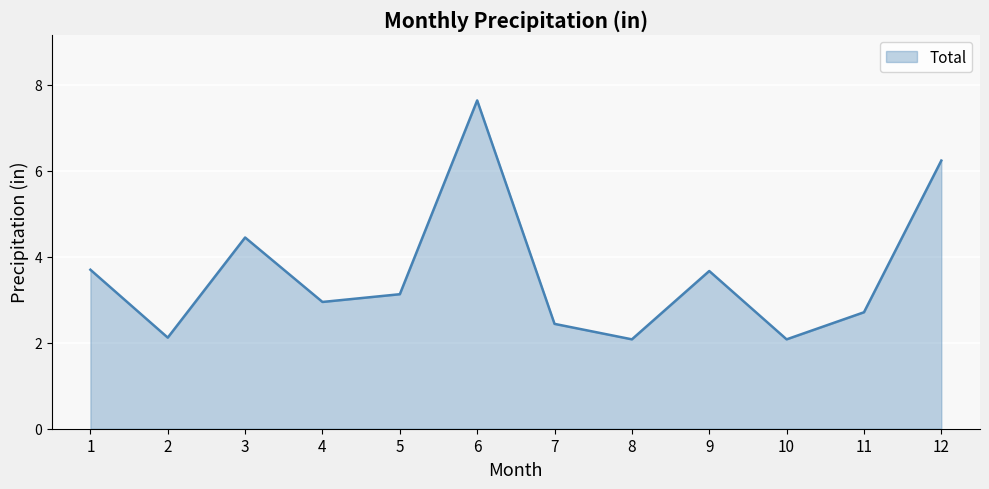

What is the approximate value at 12?

6.2